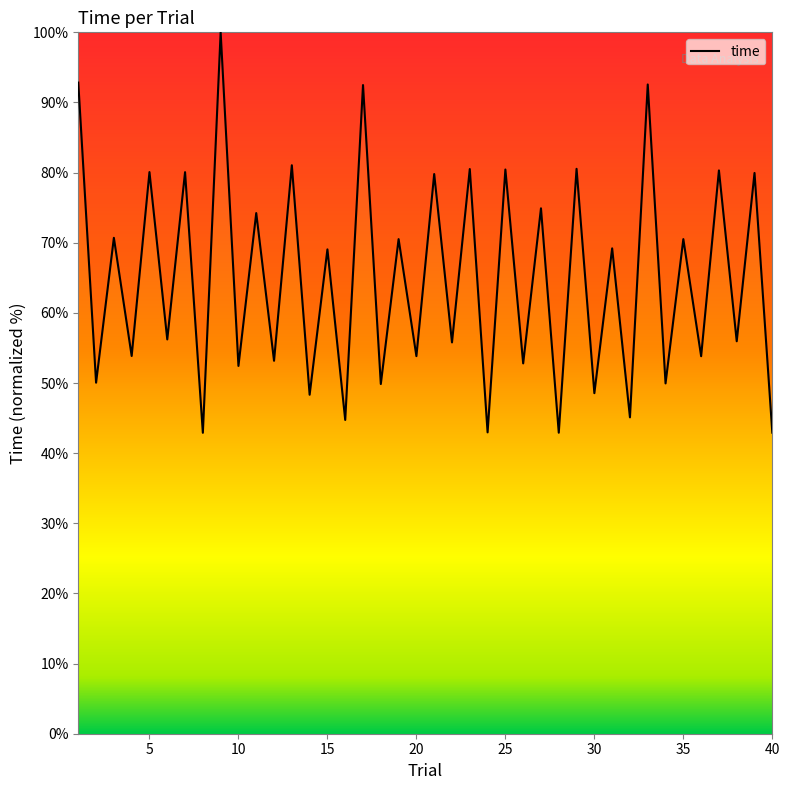

What is the greatest value displayed?

100.0